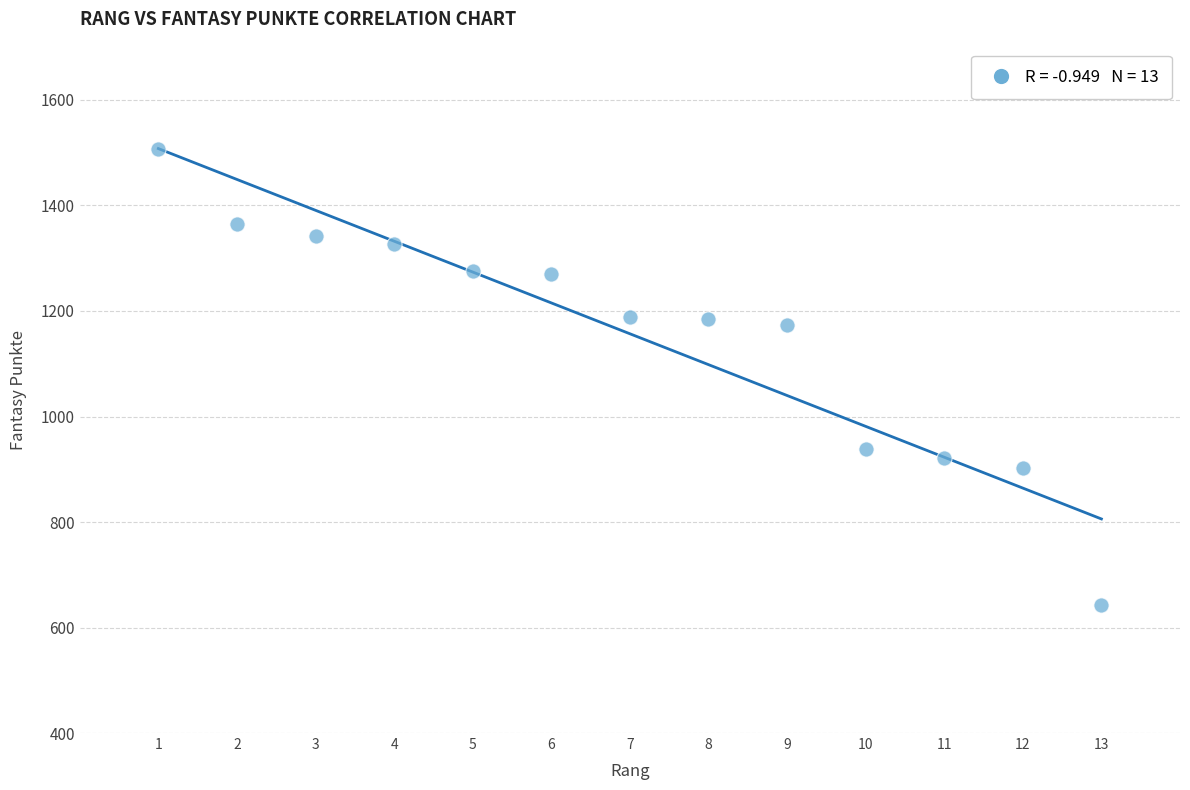

What is the range of X values (max minus min)?

12